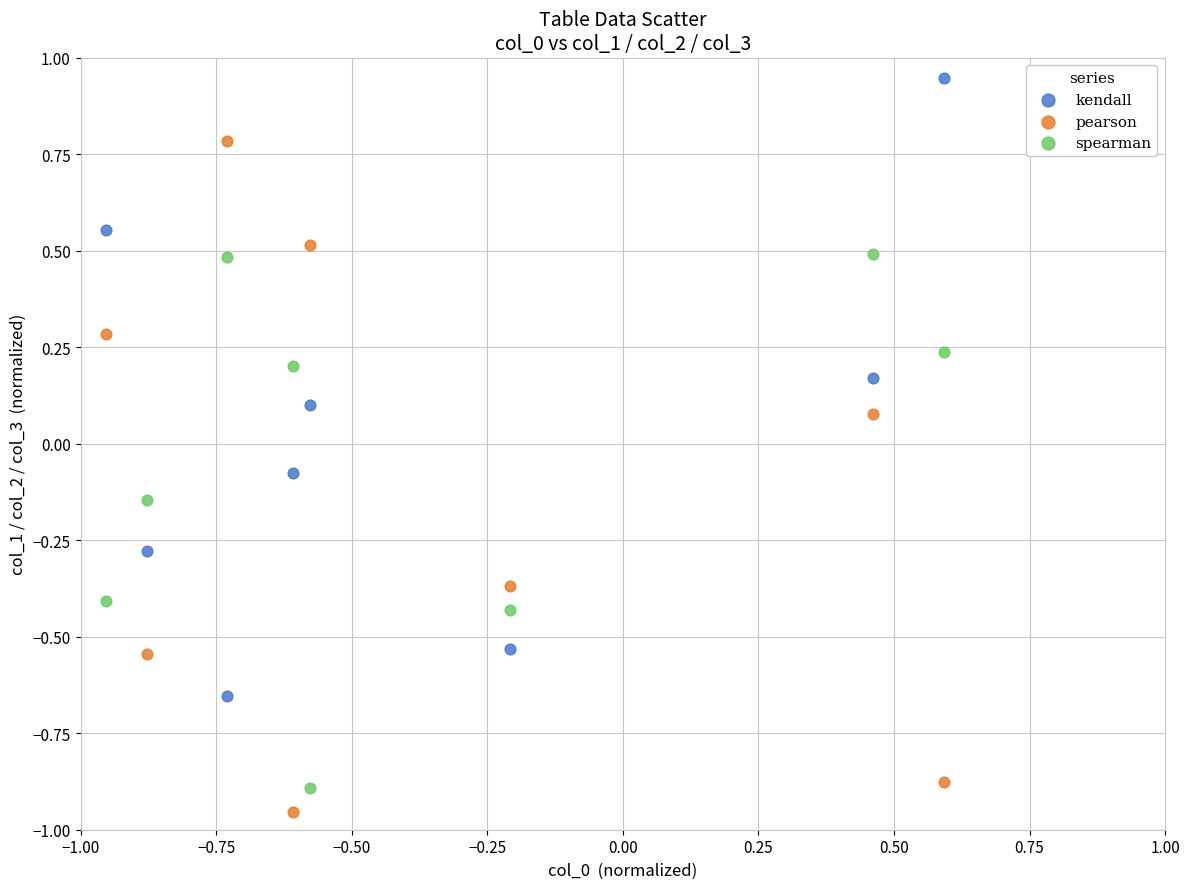

Which series reaches the maximum Y coordinate?

kendall